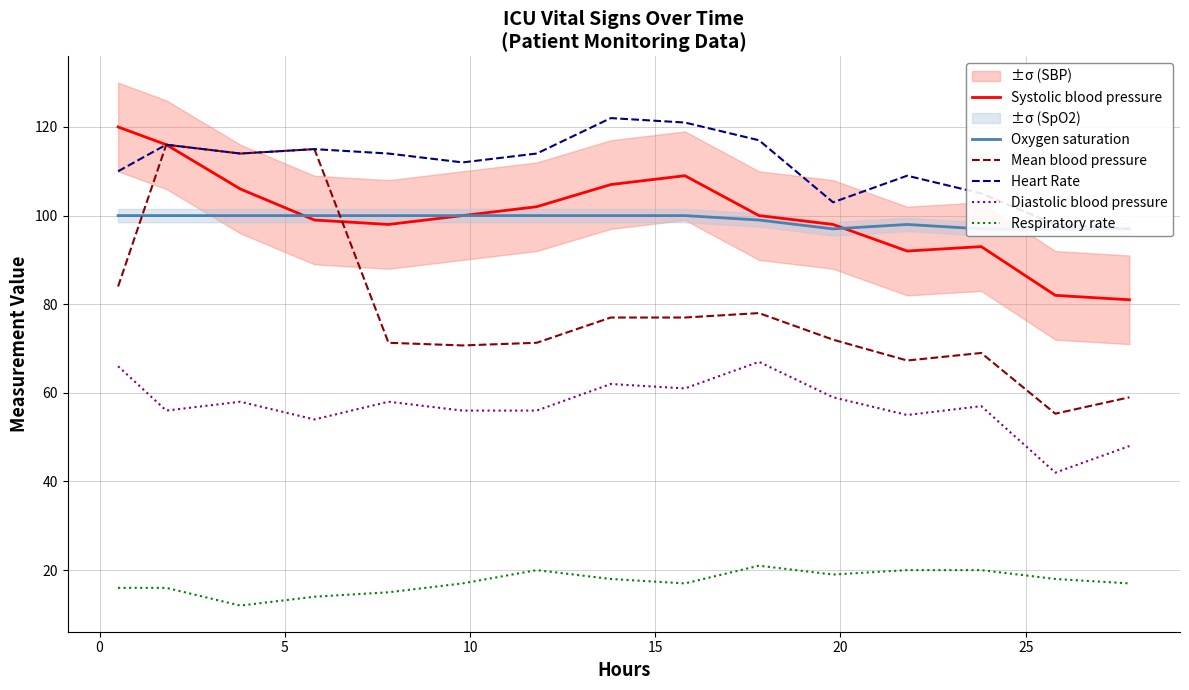

True or false: Respiratory rate and Diastolic blood pressure intersect in this chart.

False